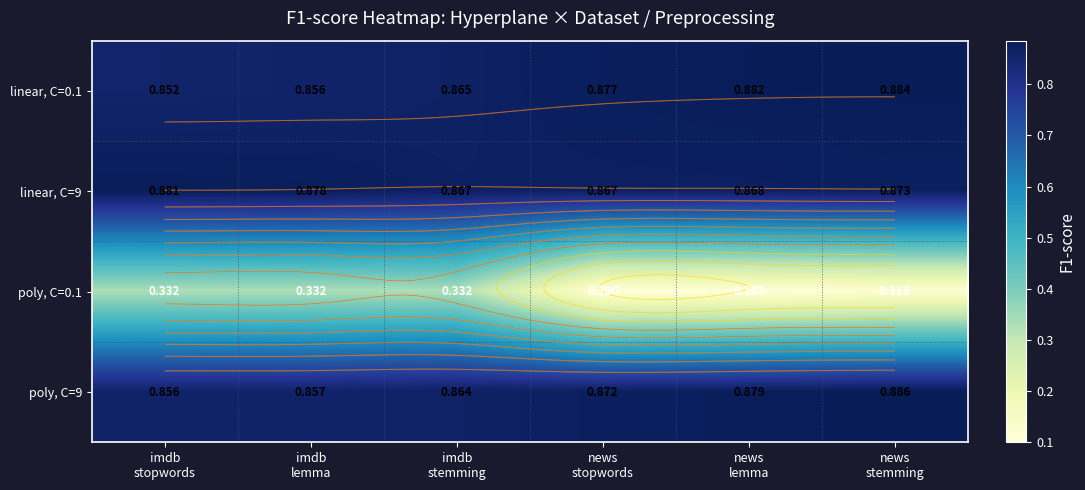

What is the difference between the poly, C=0.1 values at imdb lemma and news stopwords?

0.2